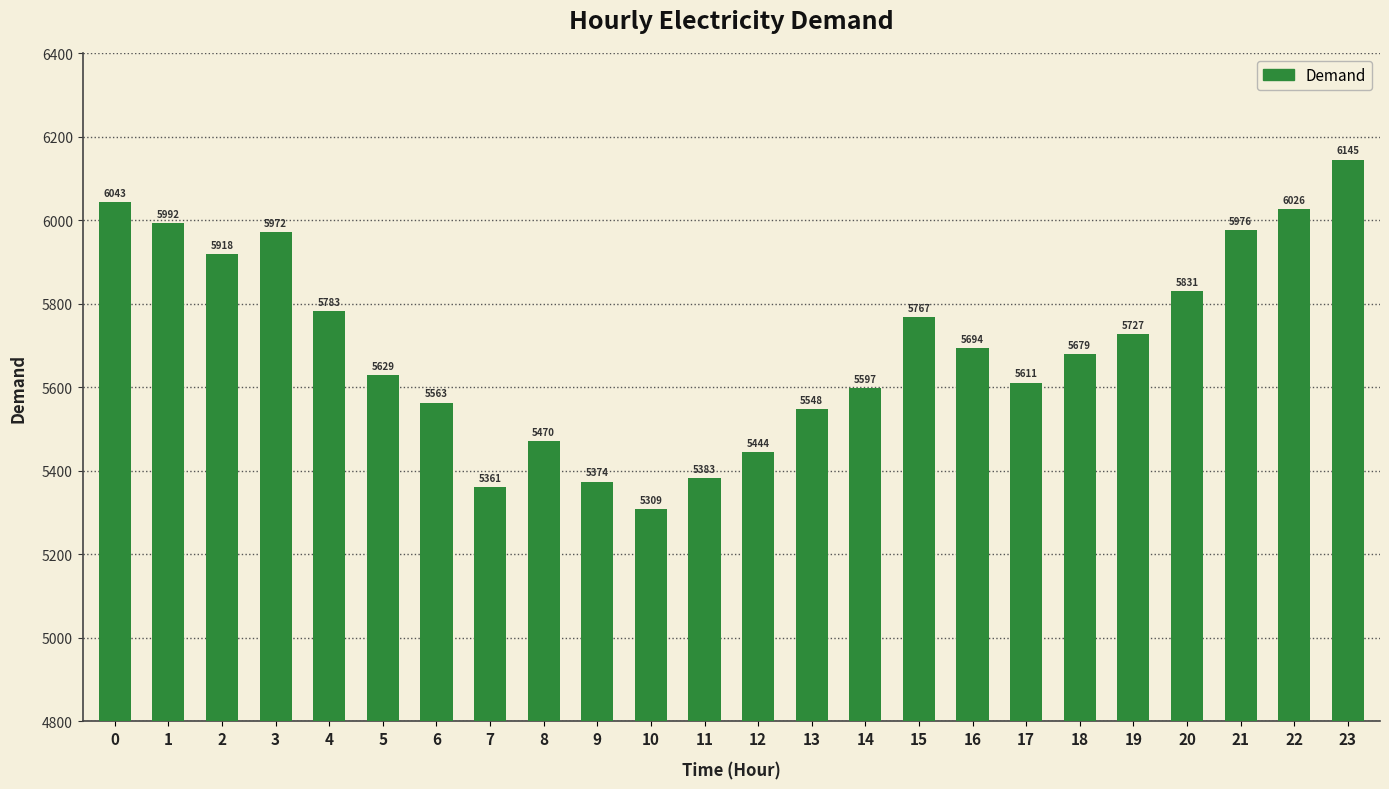

Does the chart contain any negative values?

No